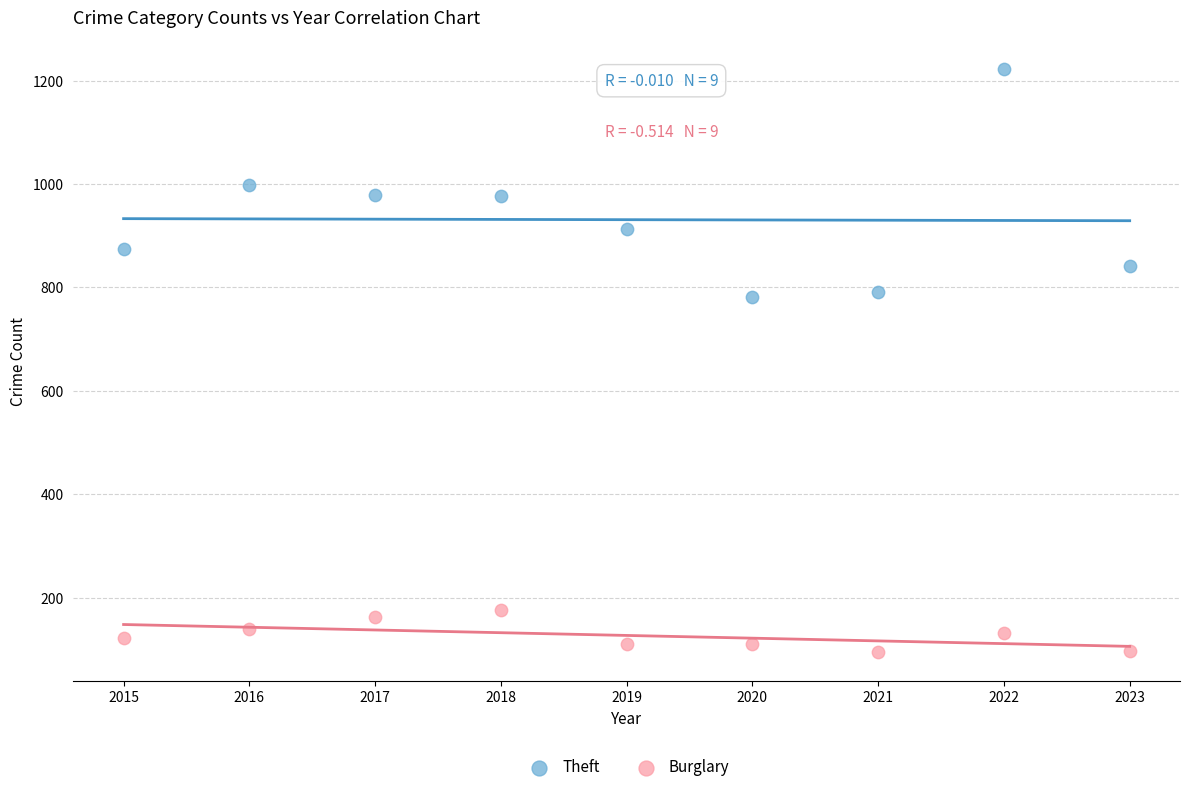

Which series has the widest spread of Y values?

Theft